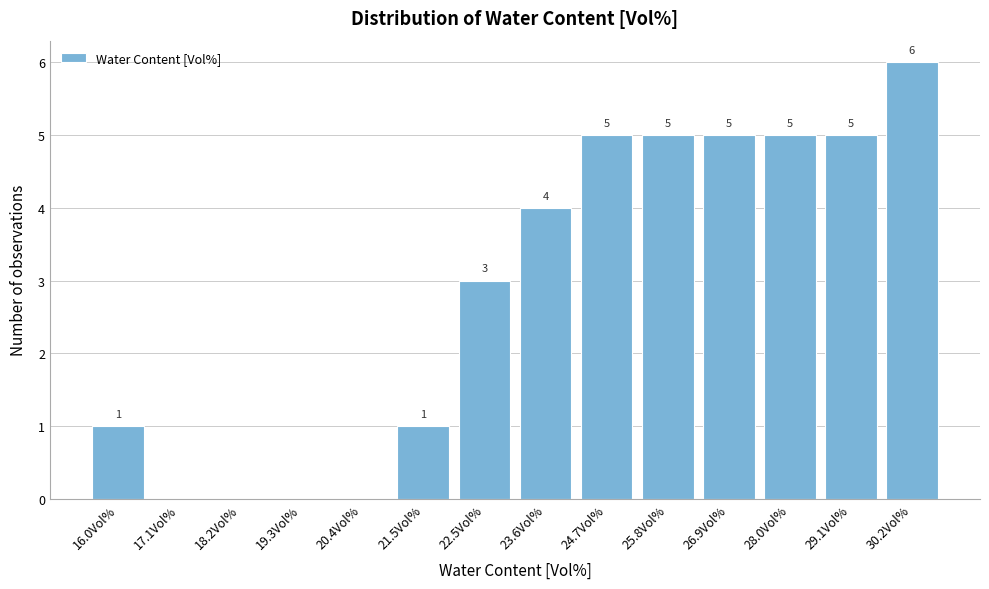

Reading left to right, what are all the values shown in this chart?

16.0Vol%=1	17.1Vol%=0	18.2Vol%=0	19.3Vol%=0	20.4Vol%=0	21.5Vol%=1	22.5Vol%=3	23.6Vol%=4	24.7Vol%=5	25.8Vol%=5	26.9Vol%=5	28.0Vol%=5	29.1Vol%=5	30.2Vol%=6